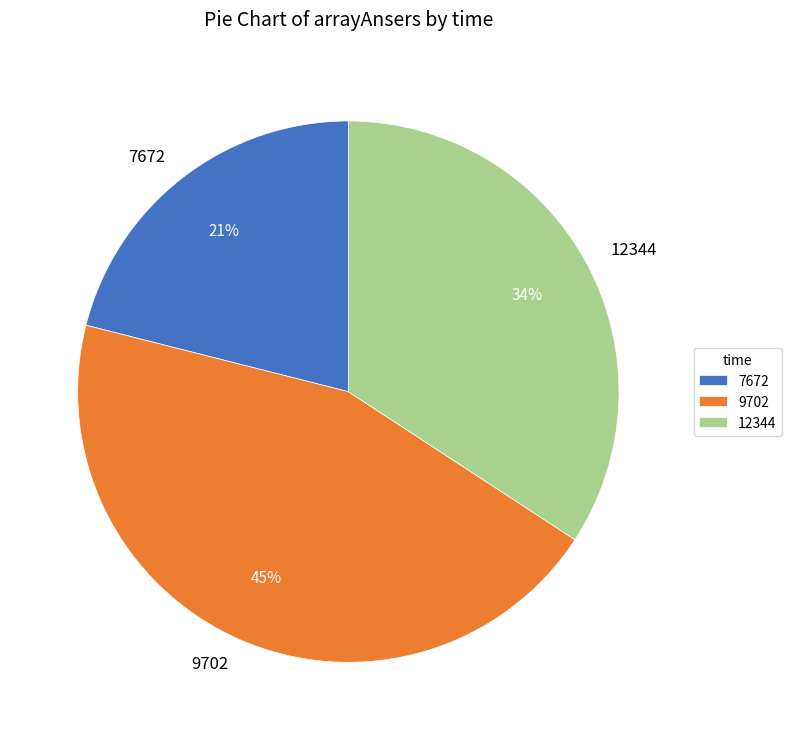

To the nearest percent, what portion does 9702 represent?

45%